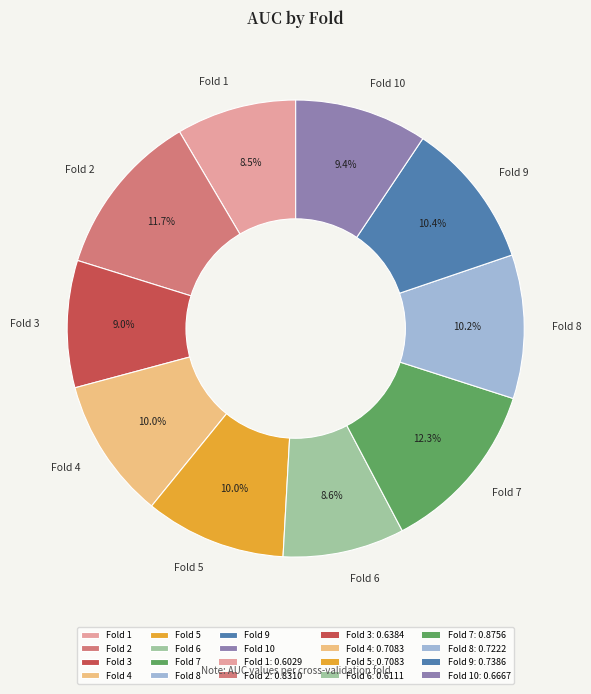

Is it true that Fold 6 is 15% of the pie?

False